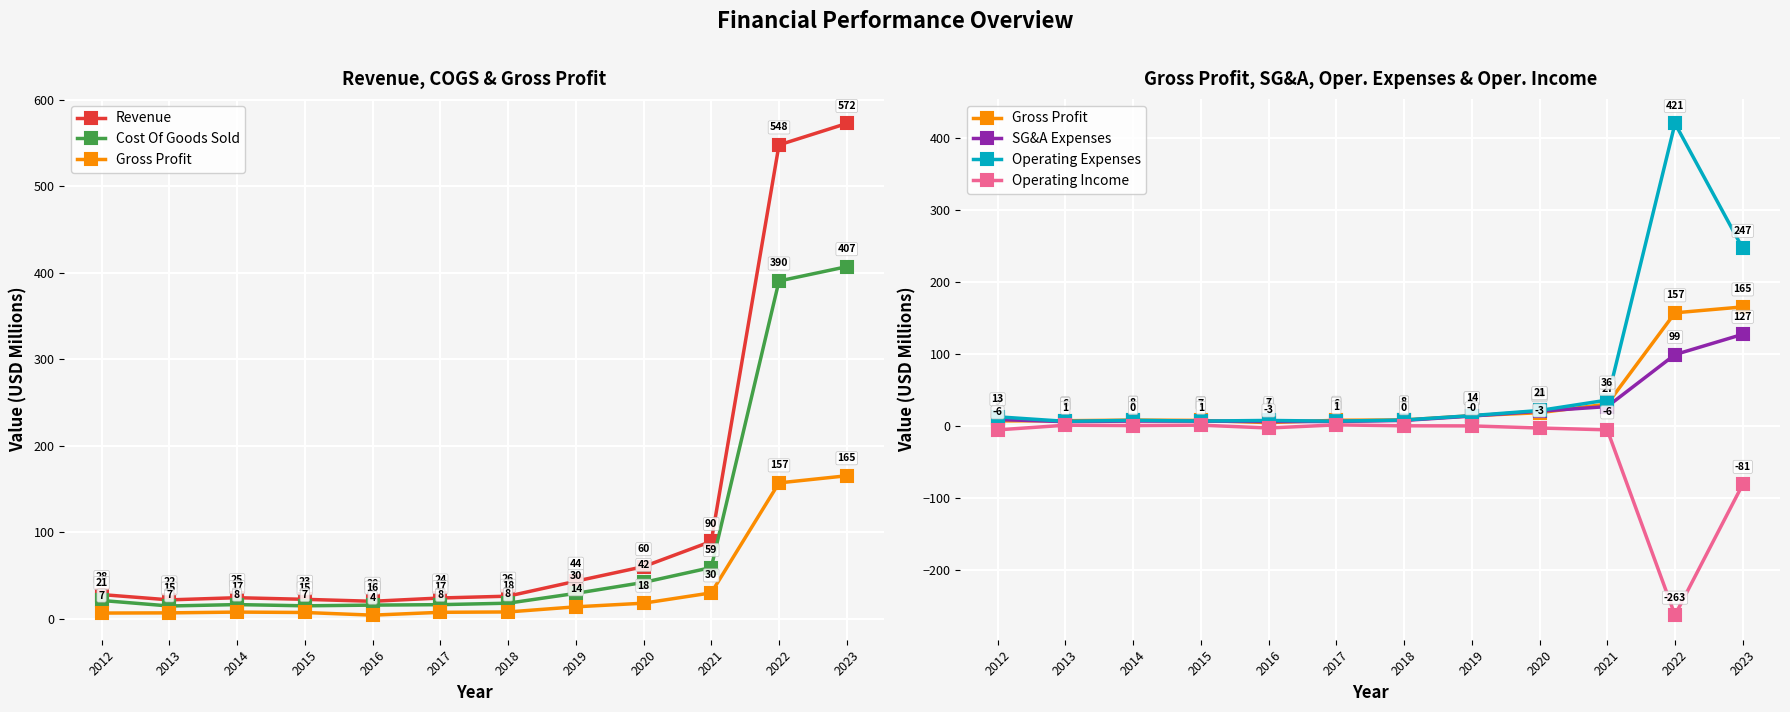

How many values in the Gross Profit series are below 8?

6